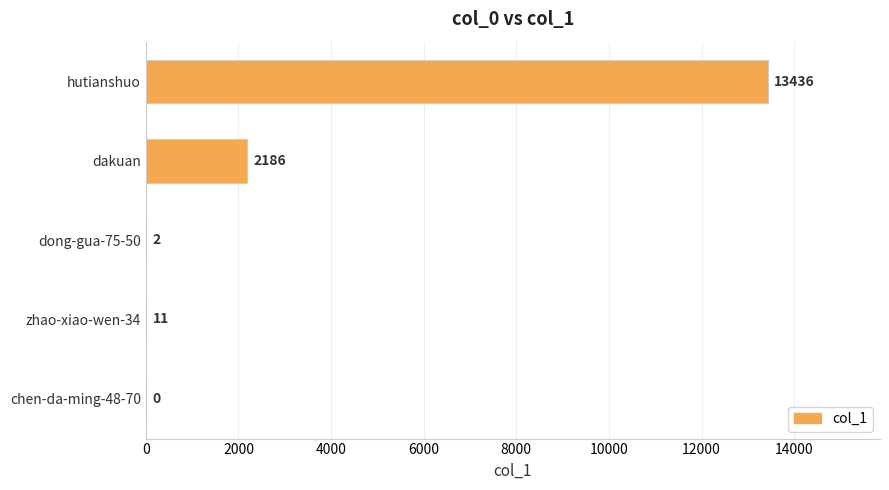

What is the change in value from chen-da-ming-48-70 to hutianshuo?

+13436